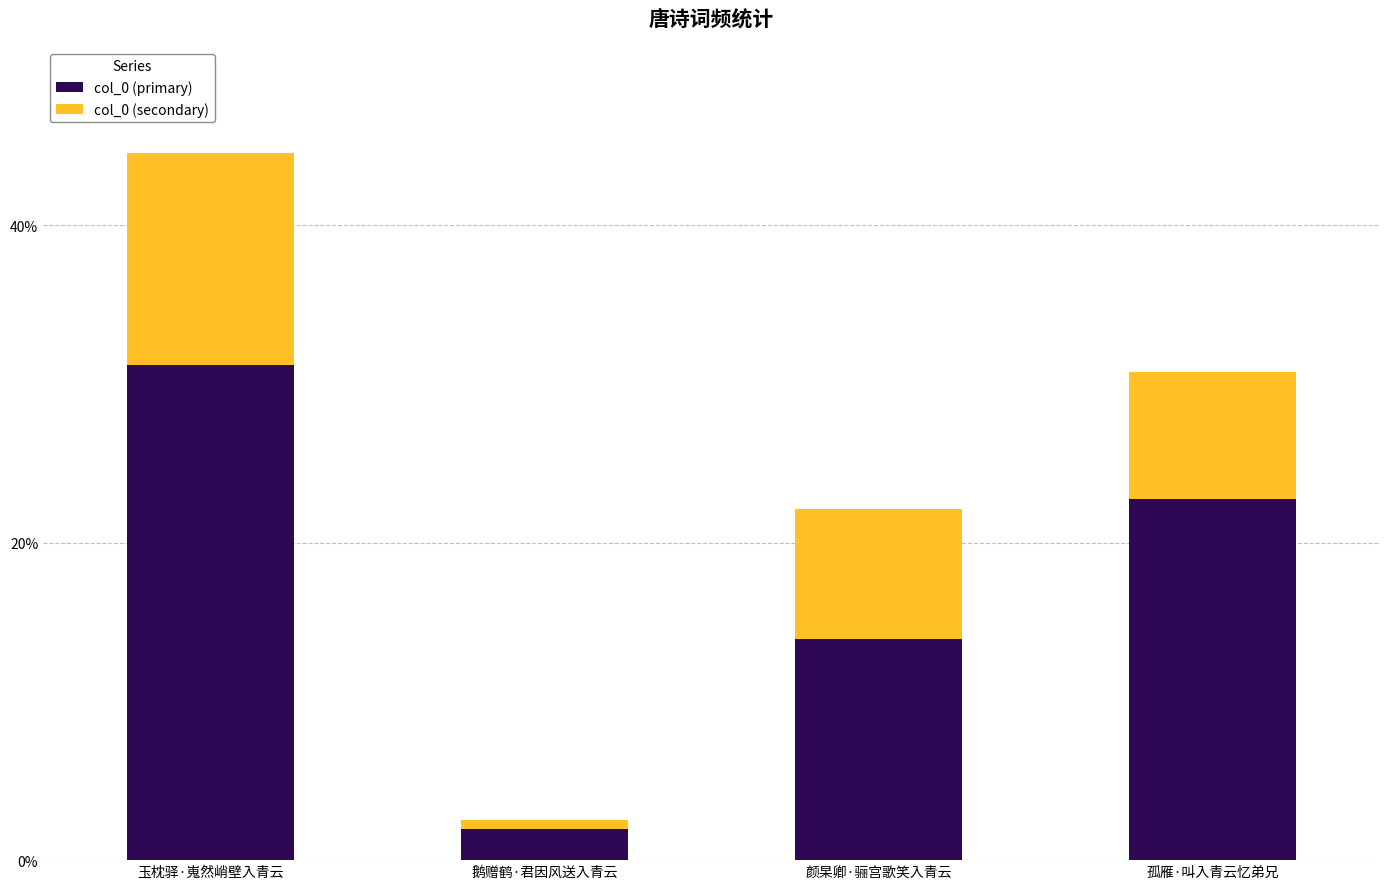

List the labels in order of col_0 (primary) value, smallest first.

鹅赠鹤·君因风送入青云, 颜杲卿·骊宫歌笑入青云, 孤雁·叫入青云忆弟兄, 玉枕驿·嵬然峭壁入青云